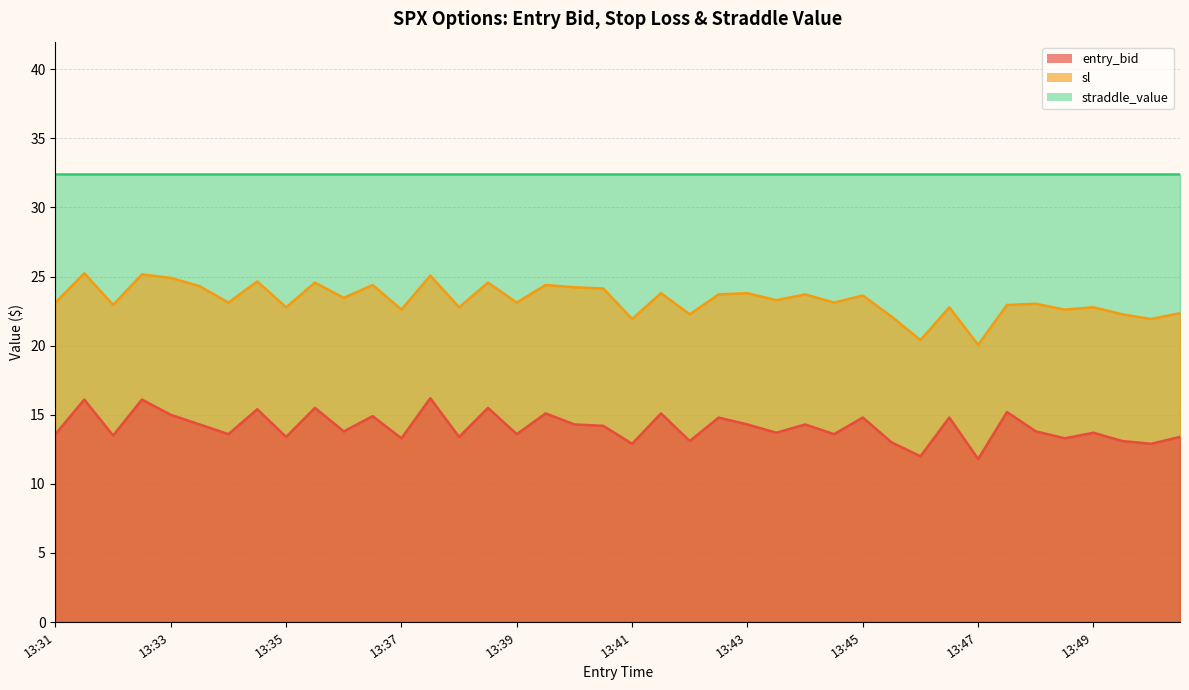

What is the value of the sl point at the 31st from the left?

20.4